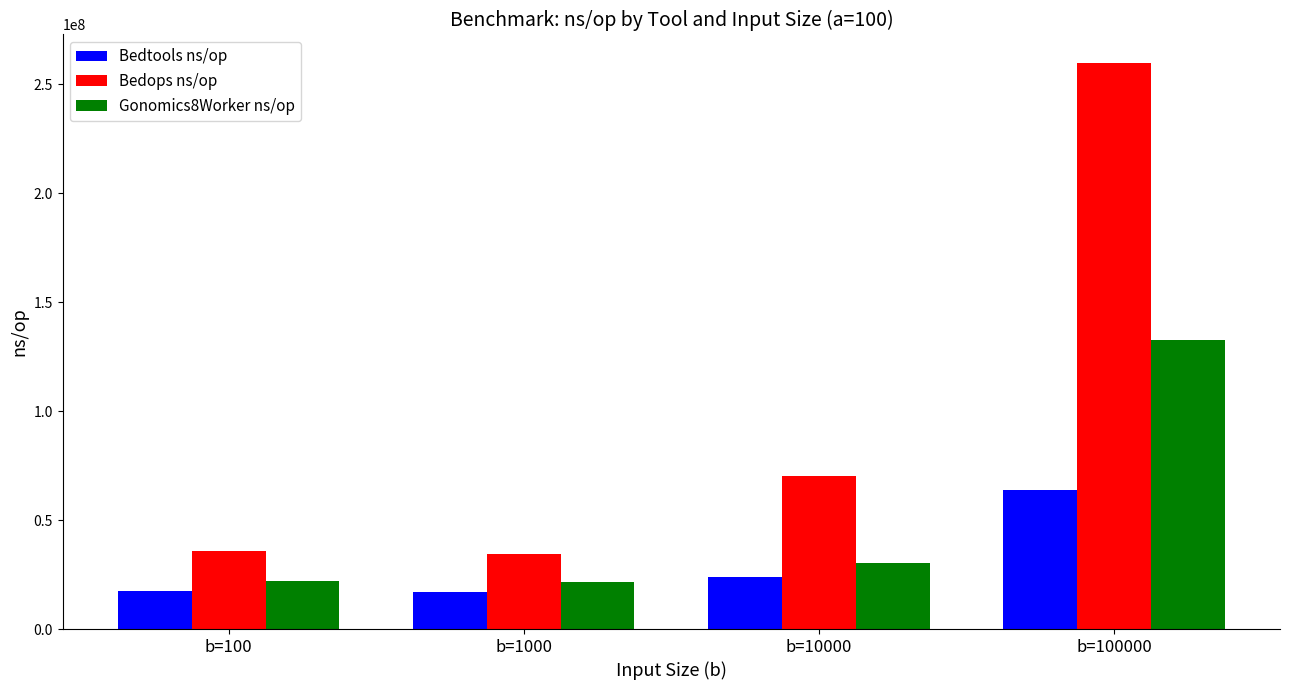

Rank the series by their maximum value, from lowest to highest.

Bedtools ns/op, Gonomics8Worker ns/op, Bedops ns/op